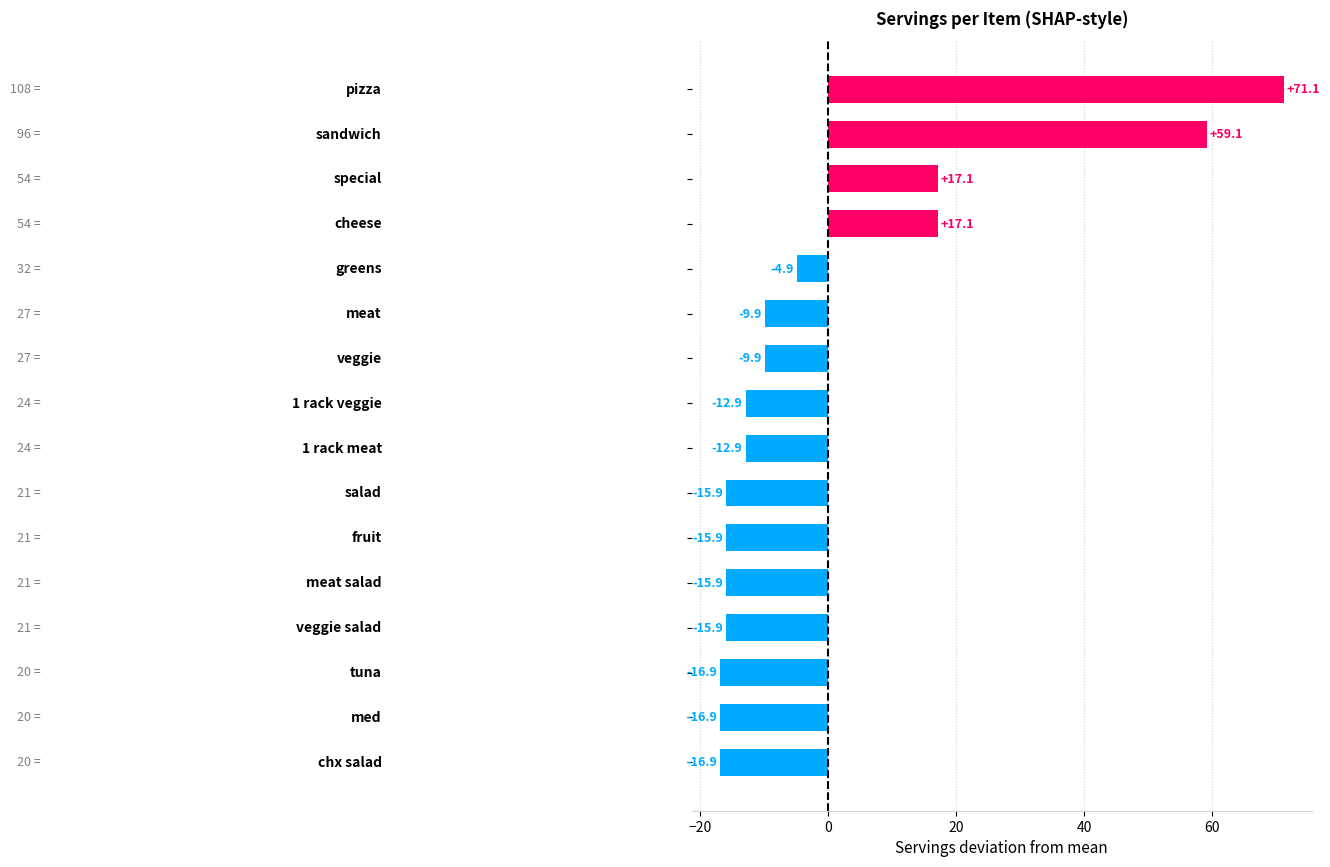

Does the chart contain stacked bars?

No